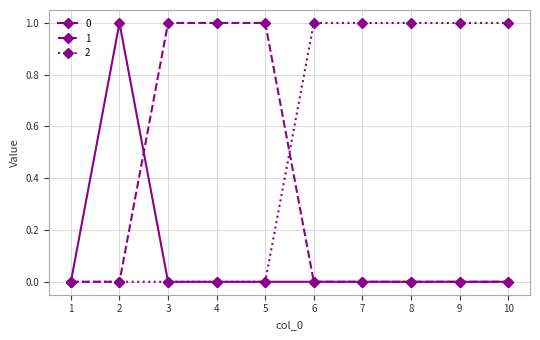

Is the value of 2 at 9 greater than the value of 0 at 5?

Yes